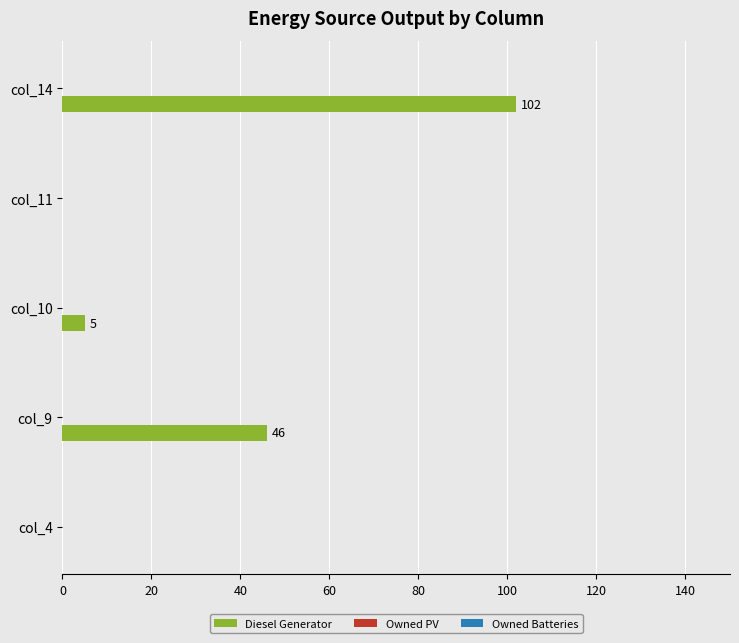

Which category has the highest value across all series?

col_14